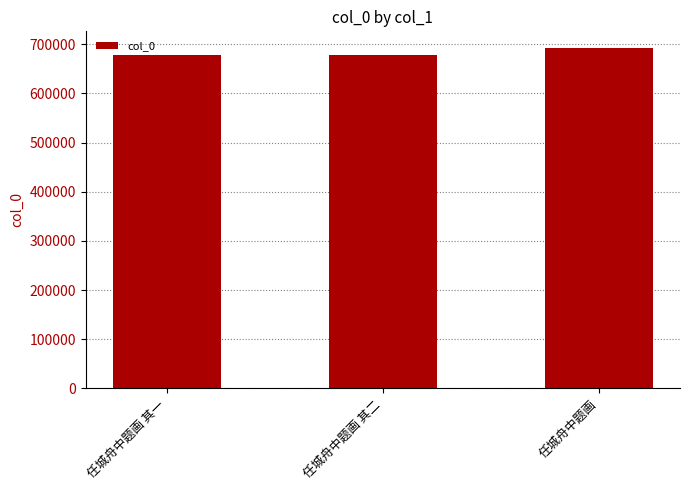

How many categories are shown in the chart?

3